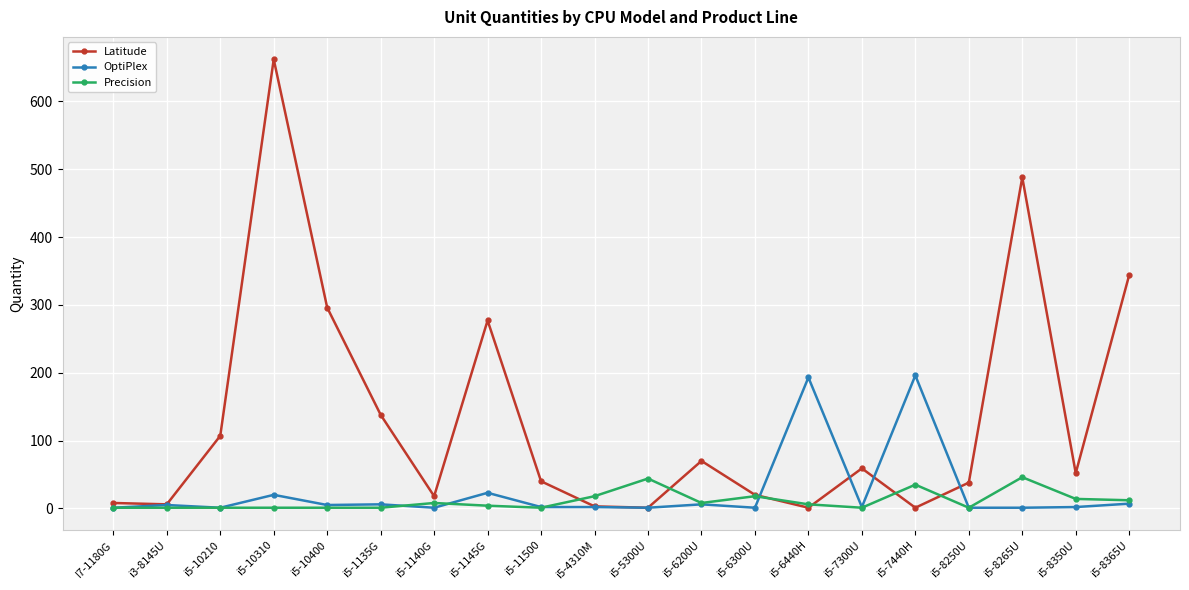

What position from the right is i5-8265U?

3